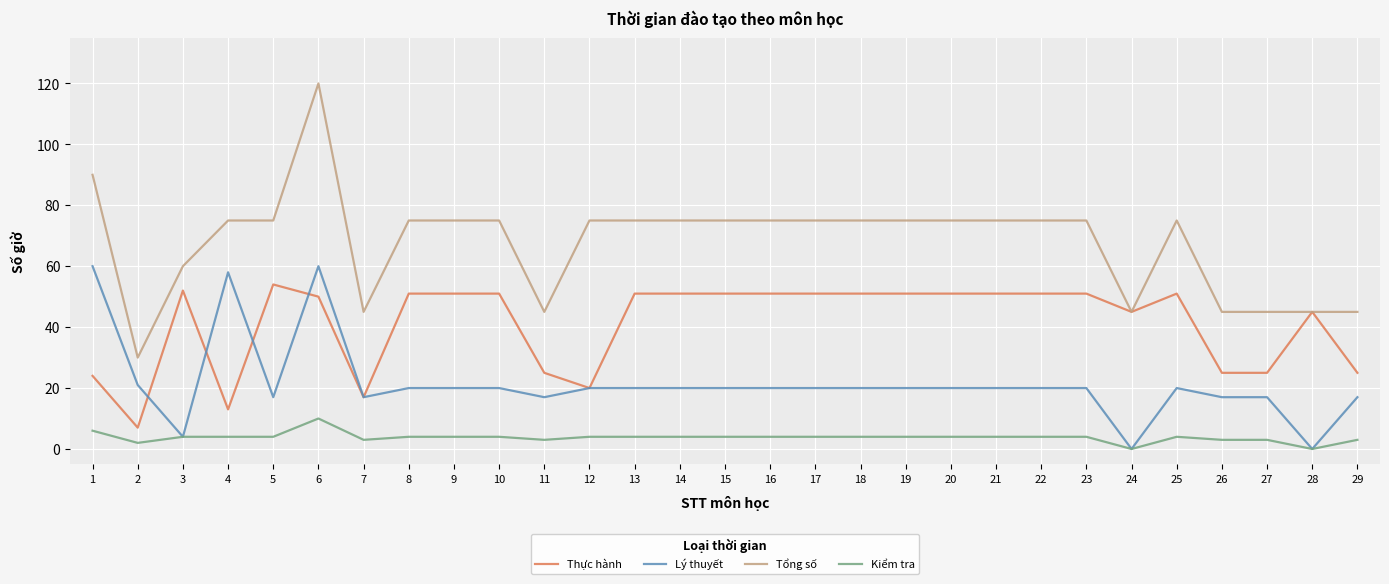

Is the value of Lý thuyết at 27 greater than the value of Tổng số at 5?

No